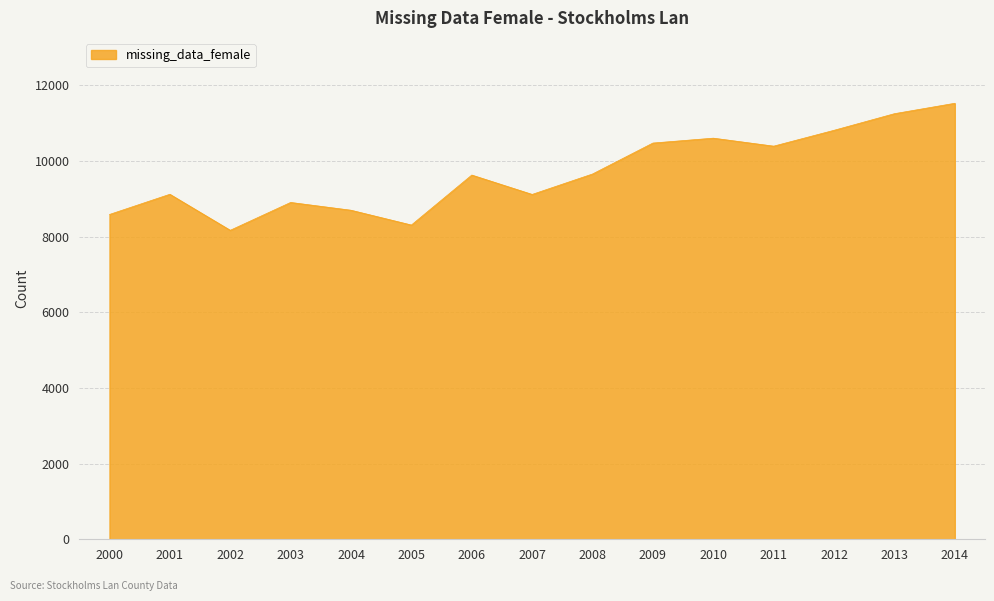

The value at 2003 is 8903. True or false?

True